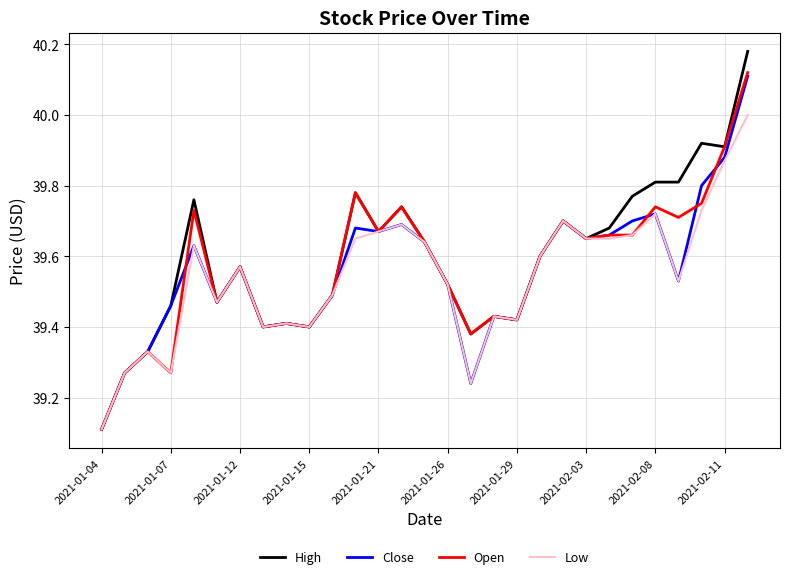

Does the chart display data point markers on the line(s)?

No